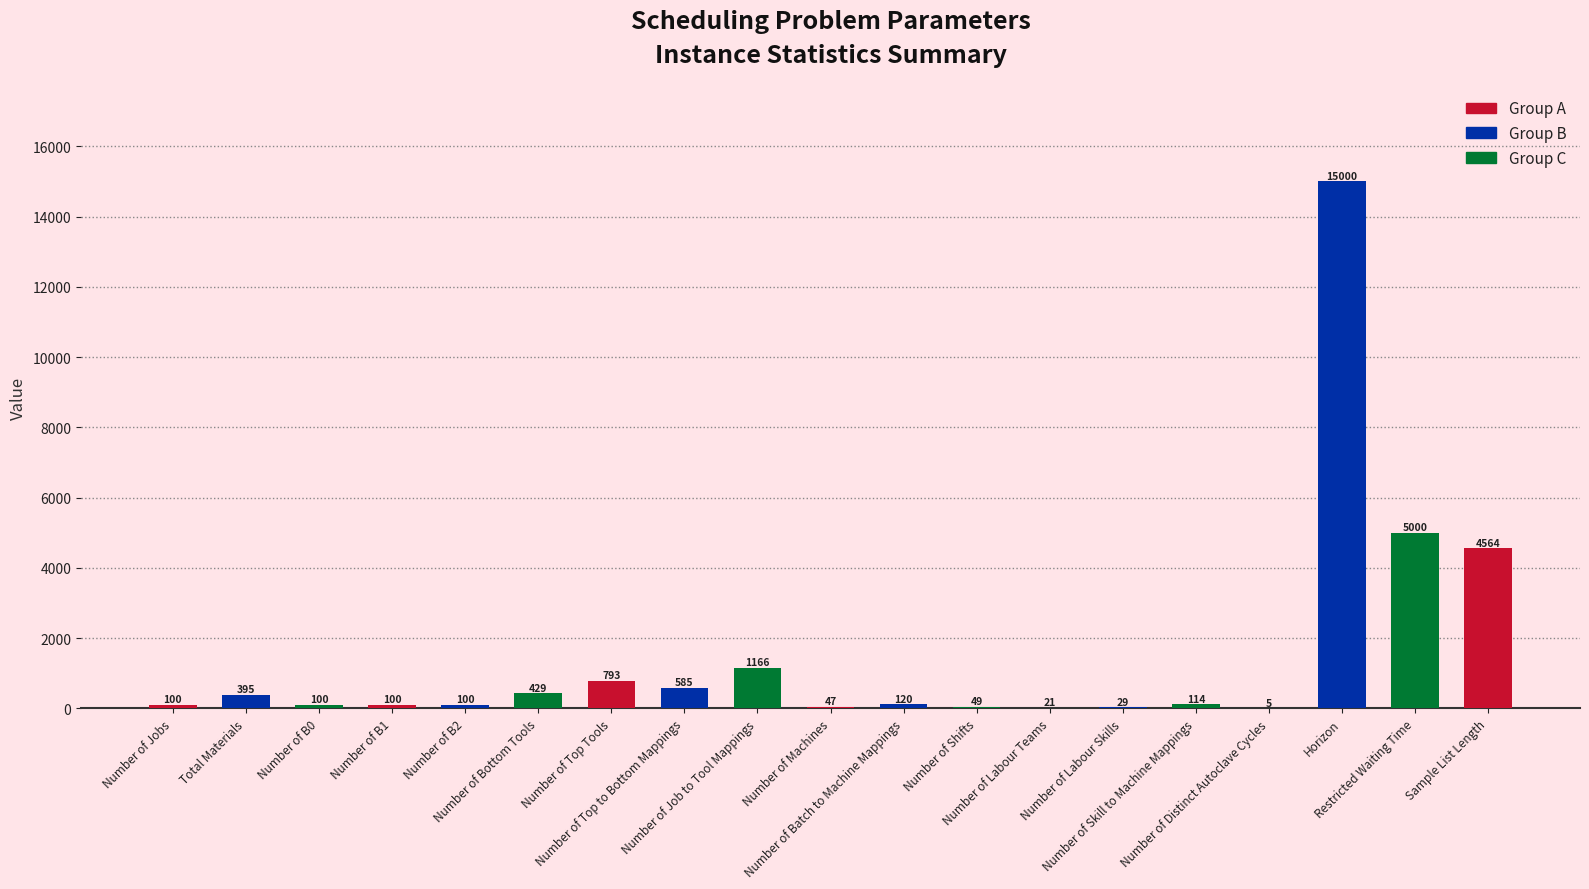

What is the sum of all values?

28717